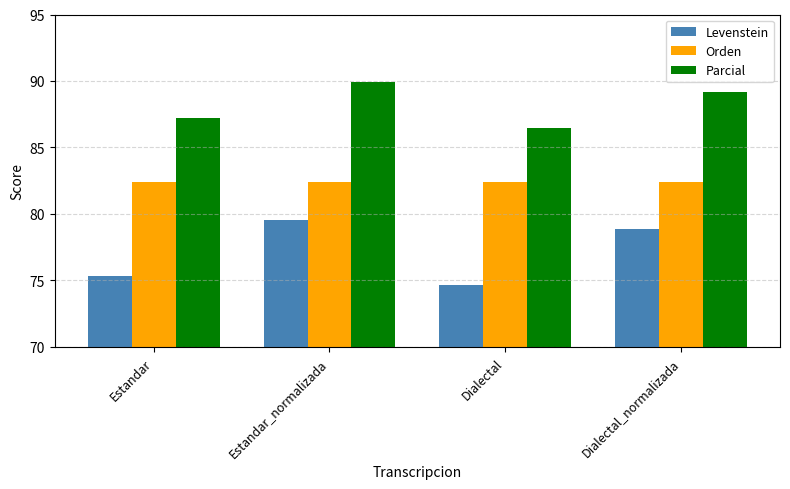

At which label does Parcial reach its peak?

Estandar_normalizada